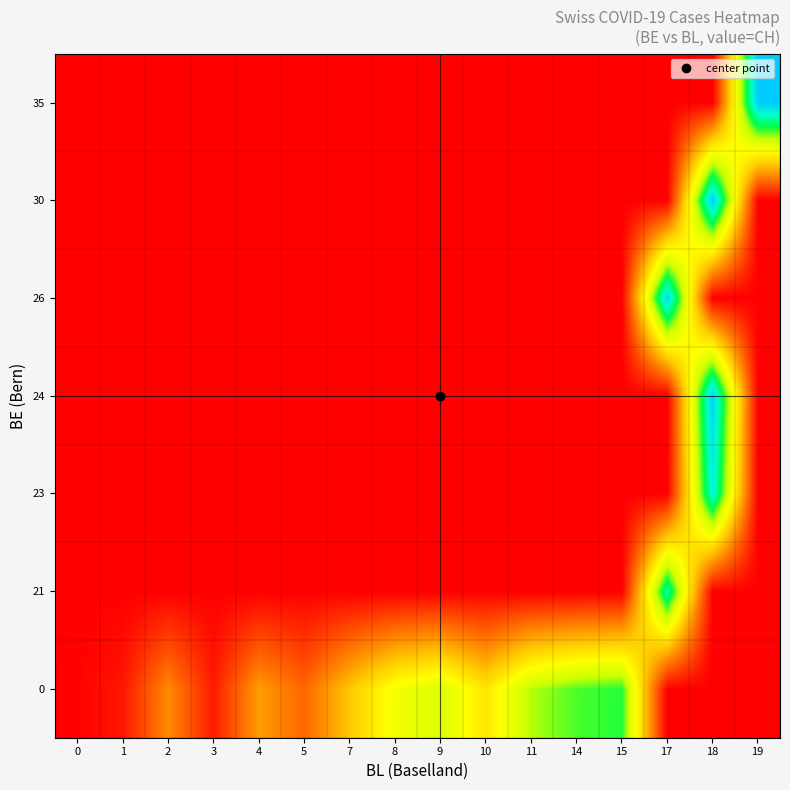

What is the spread (max minus min) of values at 8?

209